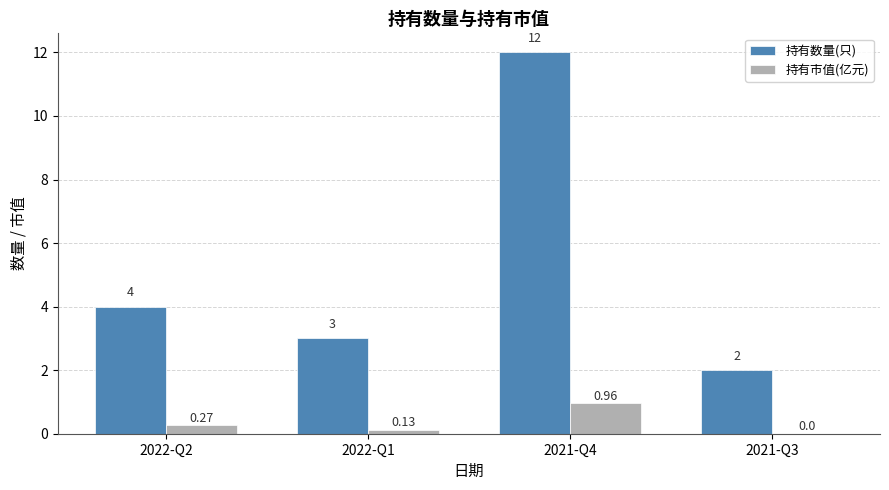

Between 2022-Q1 and 2021-Q3, which series saw the biggest shift?

持有数量(只)